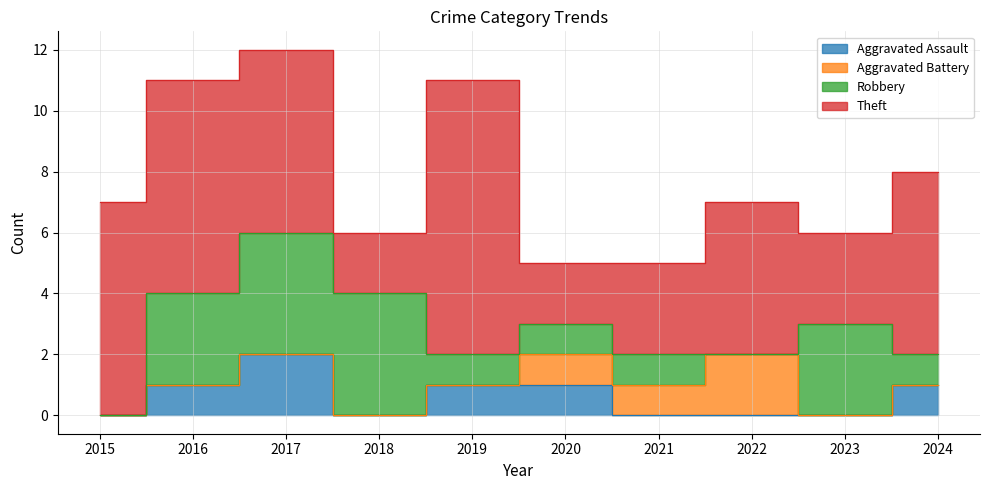

Reading left to right, transcribe all the data shown in this chart.

Aggravated Assault: 0	1	2	0	1	1	0	0	0	1
Aggravated Battery: 0	0	0	0	0	1	1	2	0	0
Robbery: 0	3	4	4	1	1	1	0	3	1
Theft: 7	7	6	2	9	2	3	5	3	6
Total: 7	11	12	6	11	5	5	7	6	8